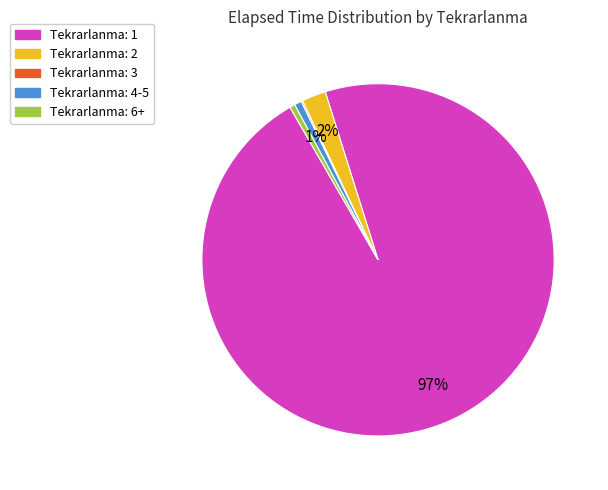

To the nearest percent, what is the average slice percentage?

20%